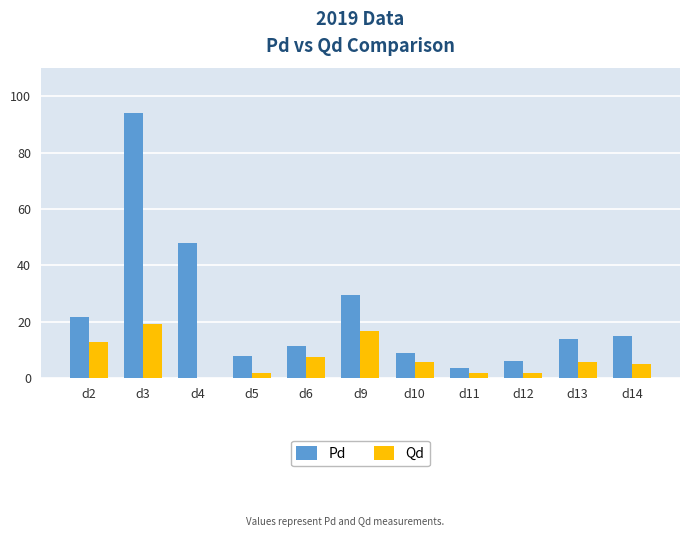

What is the total value across all series at d14?

19.9